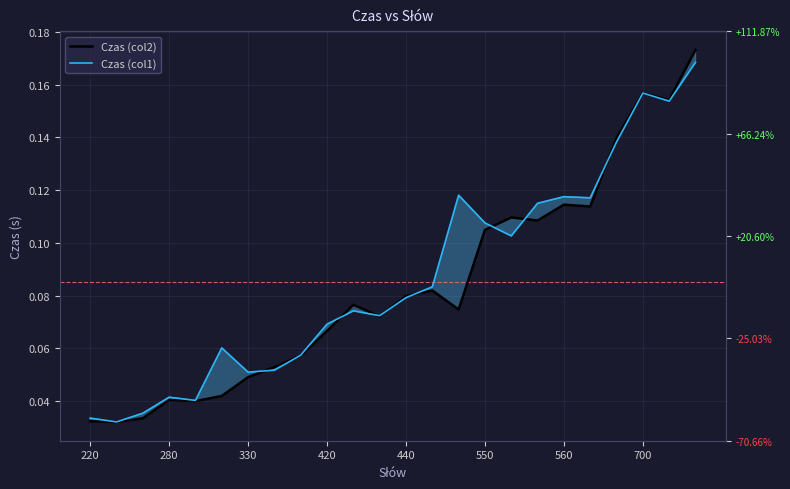

What is the difference between the maximum and minimum values in the Czas (col1) series?

0.1